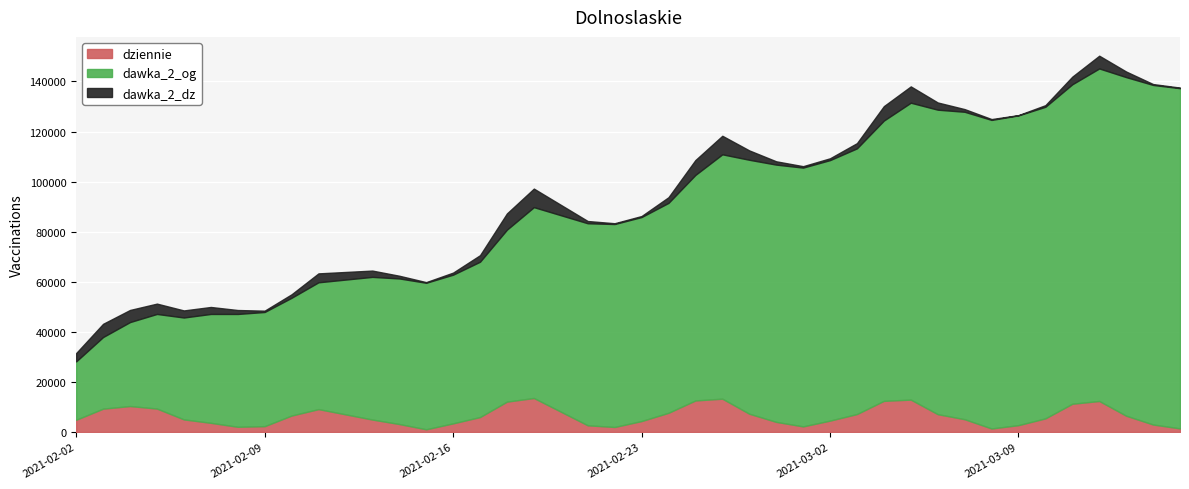

The dawka_2_og series shows 47151 at 2021-02-05. True or false?

True